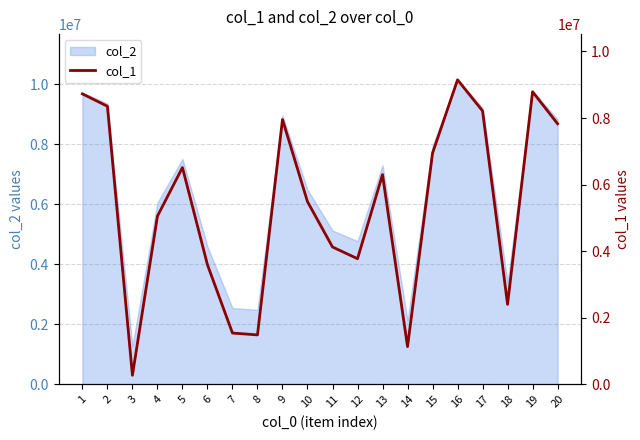

What is the average value?

5381548